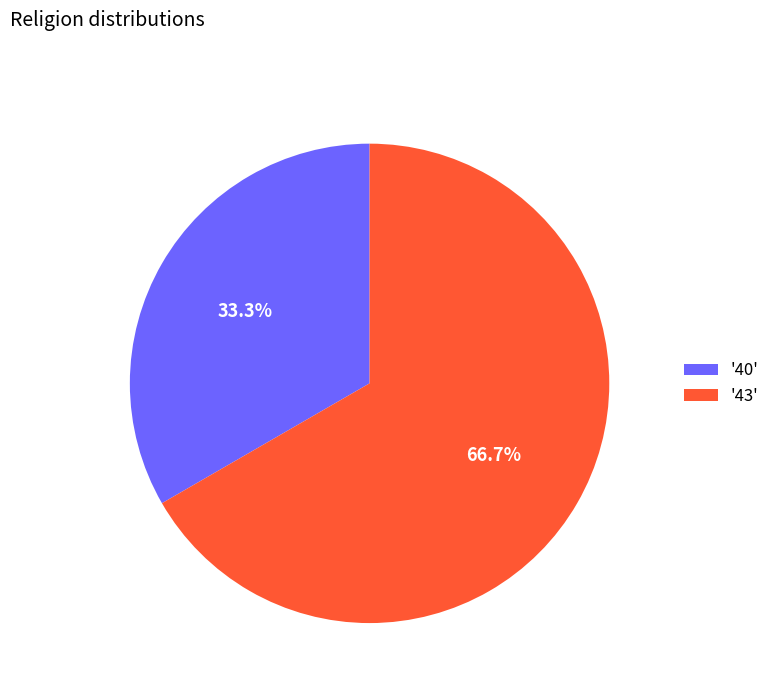

Does '43' represent more than half of the total?

Yes